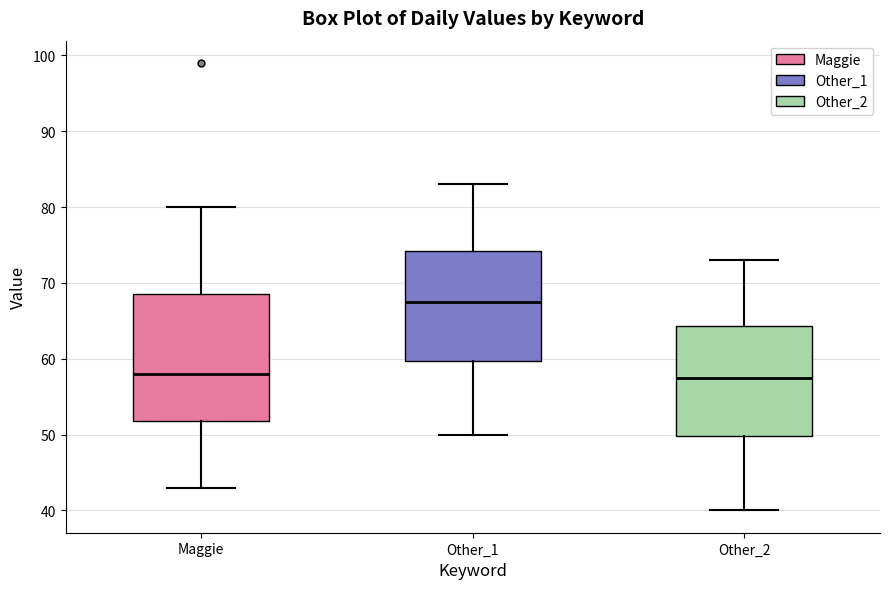

Reading left to right, read every box against the y-axis: the position of its median line, the range the box covers, and the ends of its whiskers. The values are not printed on the chart, so give them approximately, as read against the axis.

Maggie: median 58, box 52 to 69, whiskers 43 to 80
Other_1: median 68, box 60 to 74, whiskers 50 to 83
Other_2: median 58, box 50 to 64, whiskers 40 to 73